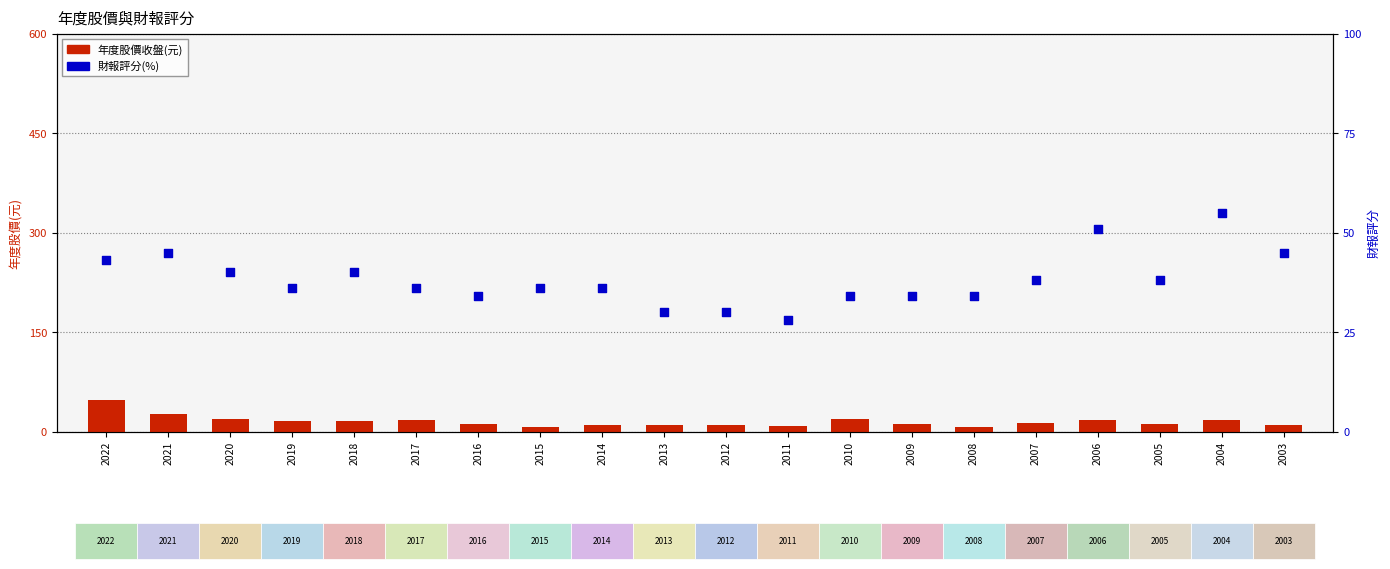

What is the total value across all series at 2014?

46.0